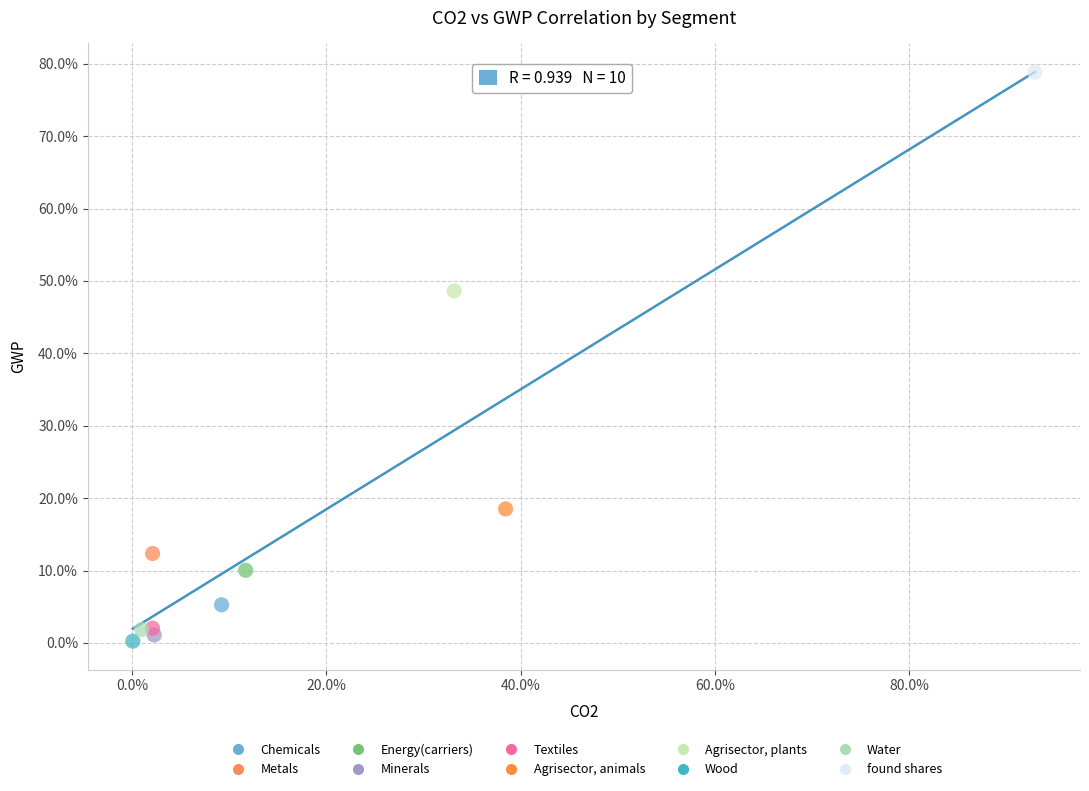

Which series contains the highest Y value?

found shares